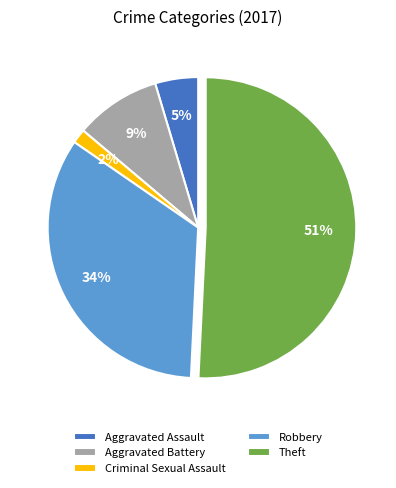

Do Aggravated Battery and Criminal Sexual Assault together represent more than half of the pie?

No